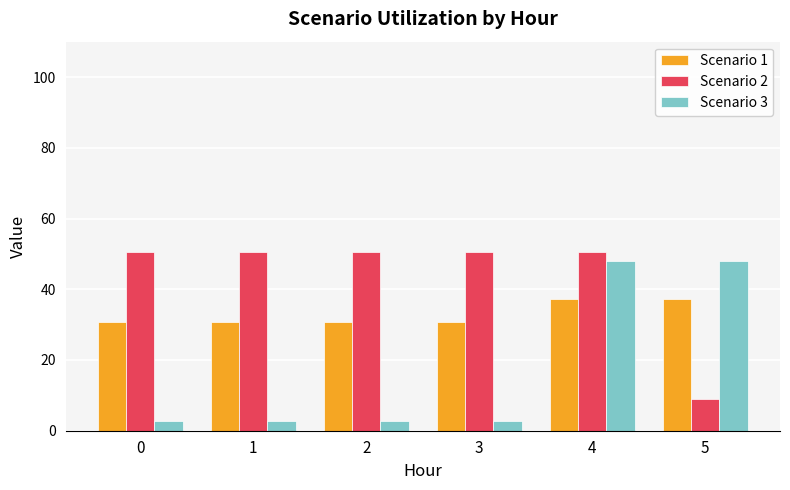

What is the minimum value for Scenario 3?

2.8